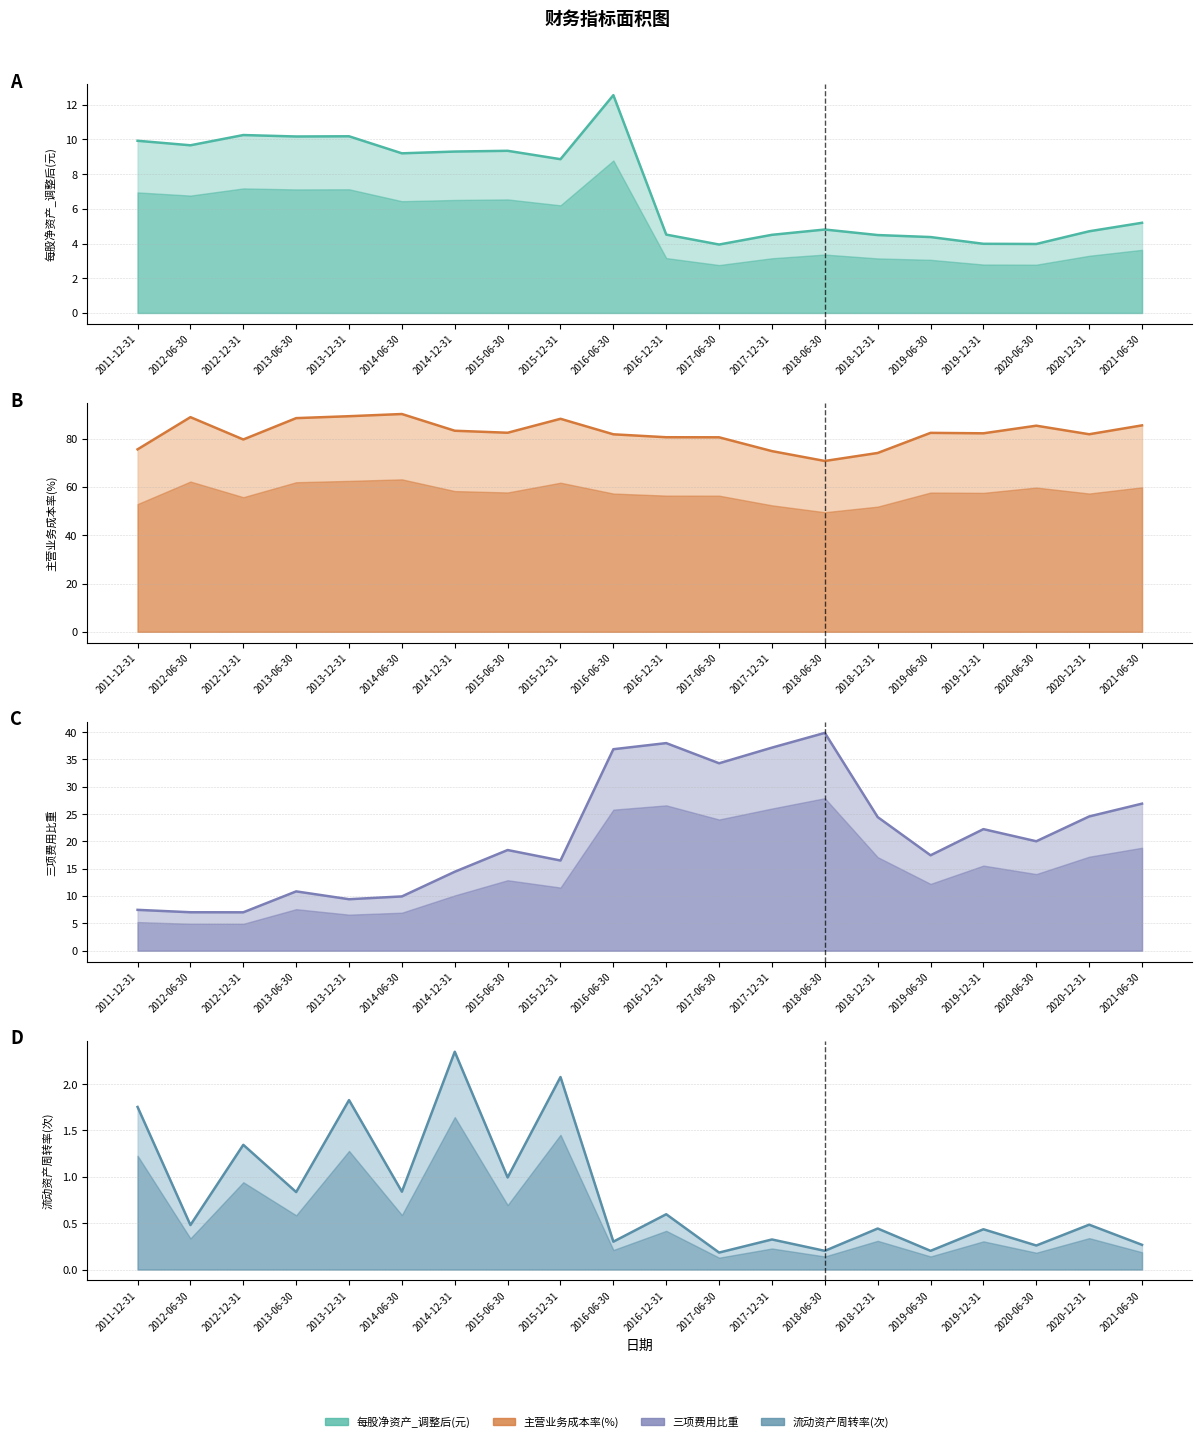

What is the difference between the maximum and minimum values in the 三项费用比重 (line) series?

32.8